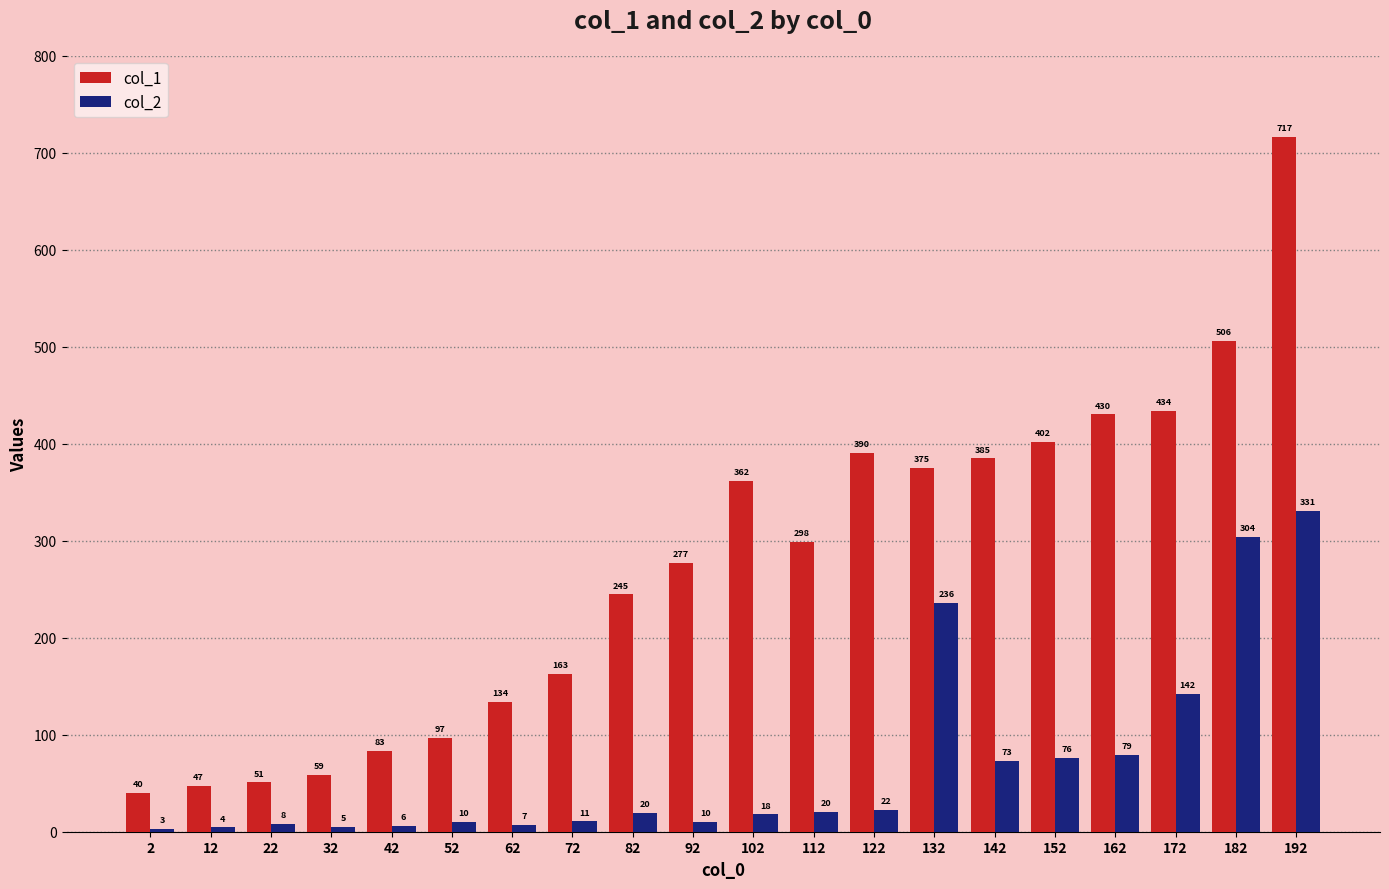

What are all the series names shown in the legend?

col_1, col_2